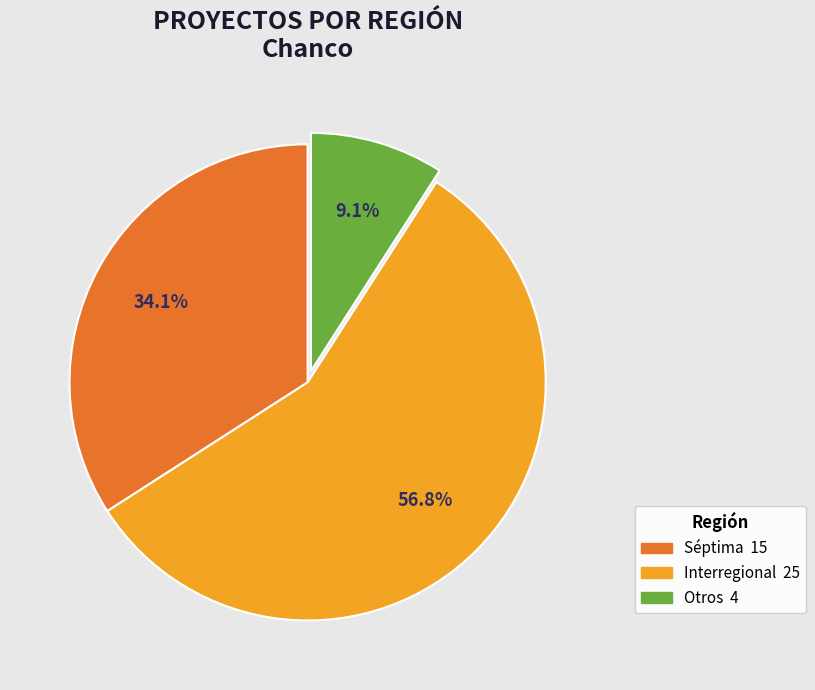

Is there a majority slice in this chart?

Yes